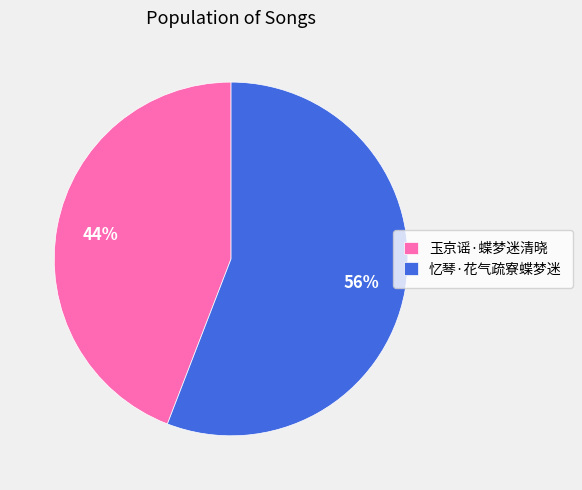

Rank the categories by value from lowest to highest.

玉京谣·蝶梦迷清晓, 忆琴·花气疏寮蝶梦迷